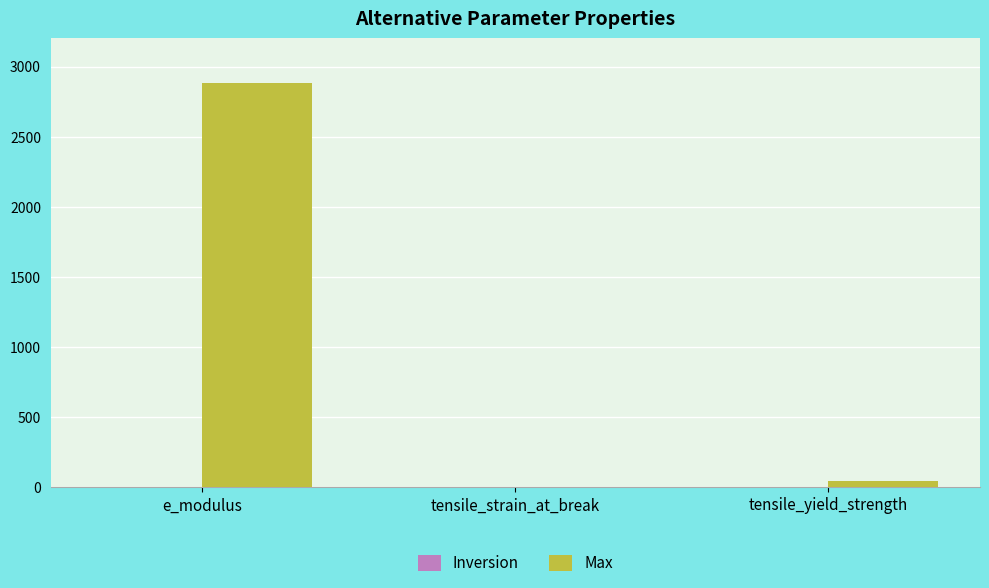

What is the approximate value at e_modulus?

2884.9